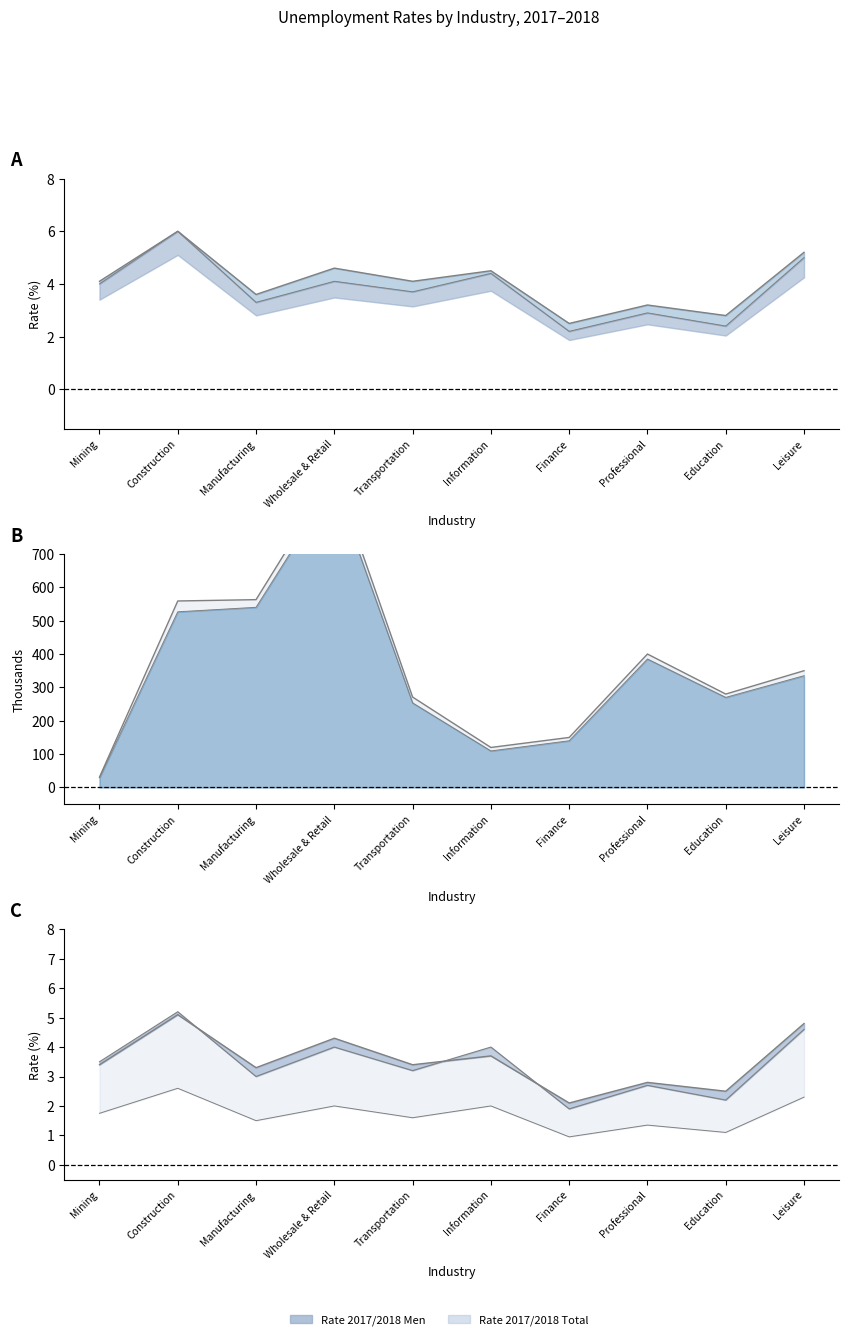

At Wholesale & Retail, list the series in order from smallest to largest.

Rate 2018 Men, Rate 2017 Men, Rate 2018 Total, Rate 2017 Total, Unemp 2018 (thousands), Unemp 2017 (thousands)